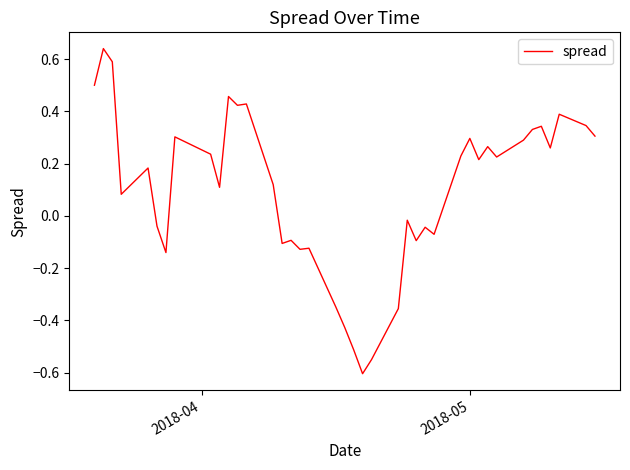

How many lines are shown in the chart?

1